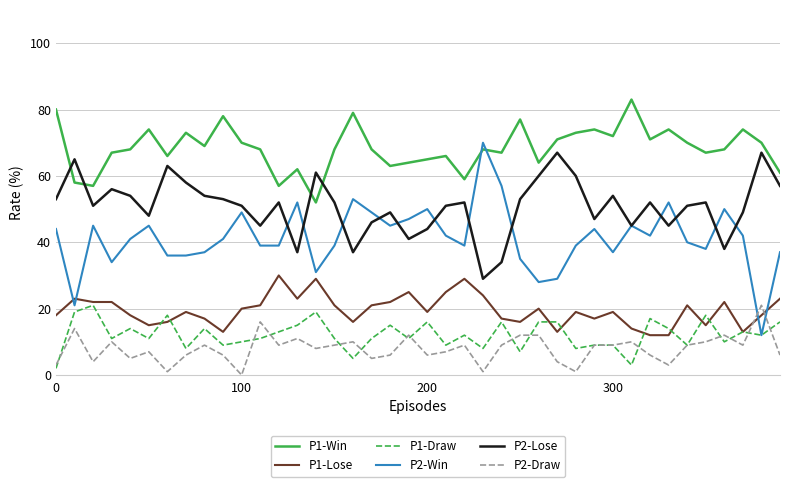

Does the chart display data point markers on the line(s)?

No